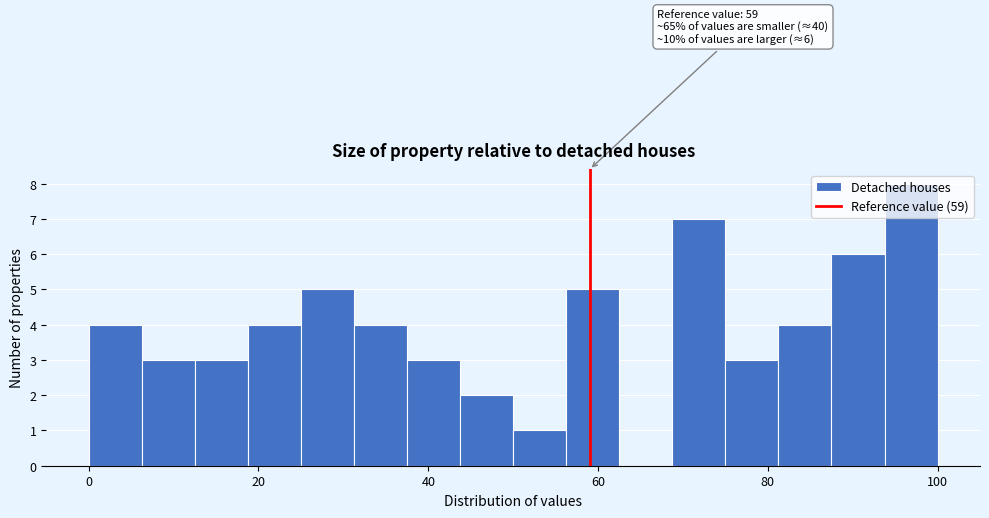

Around what value on the x-axis is the tallest bar? Give the approximate position of its centre, as read against the axis.

96